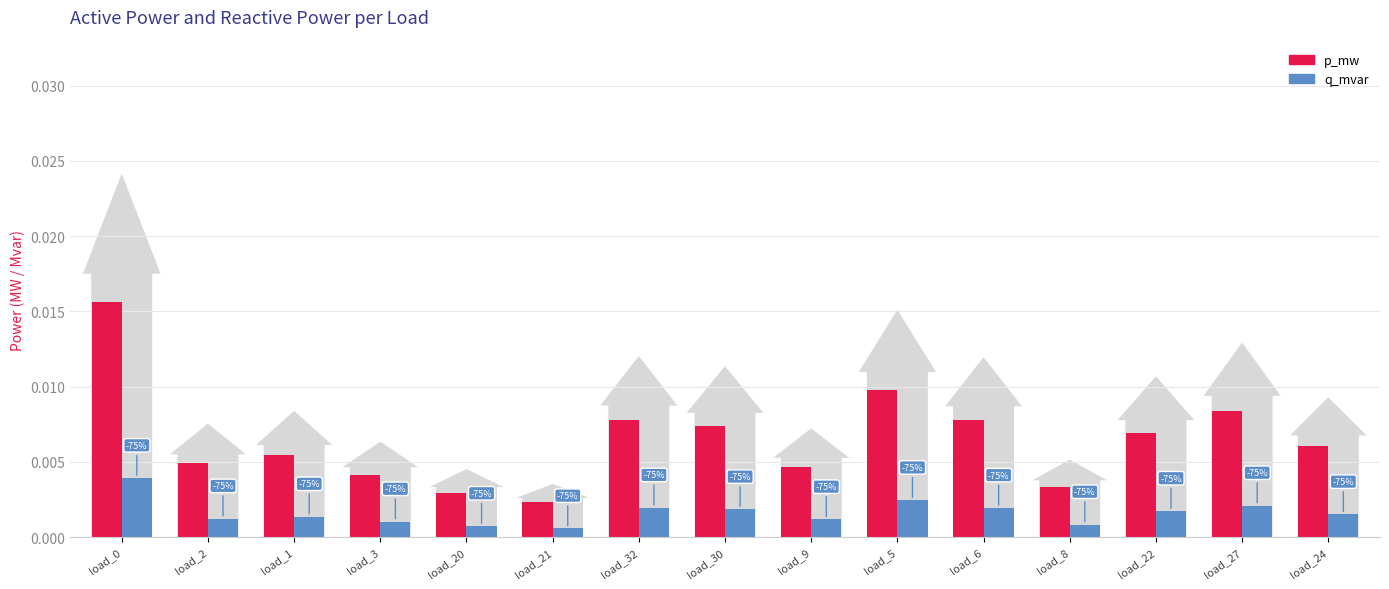

Are the bars horizontal?

No